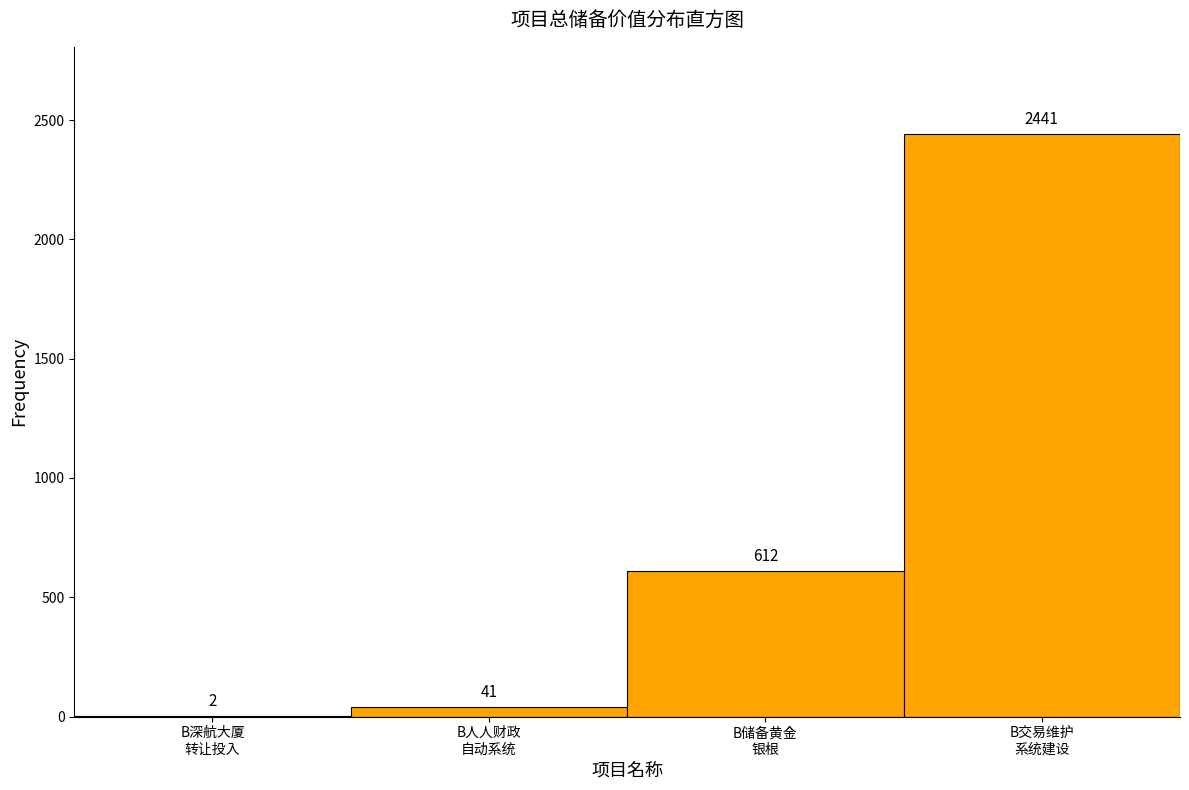

What is the maximum value shown in the chart?

2441